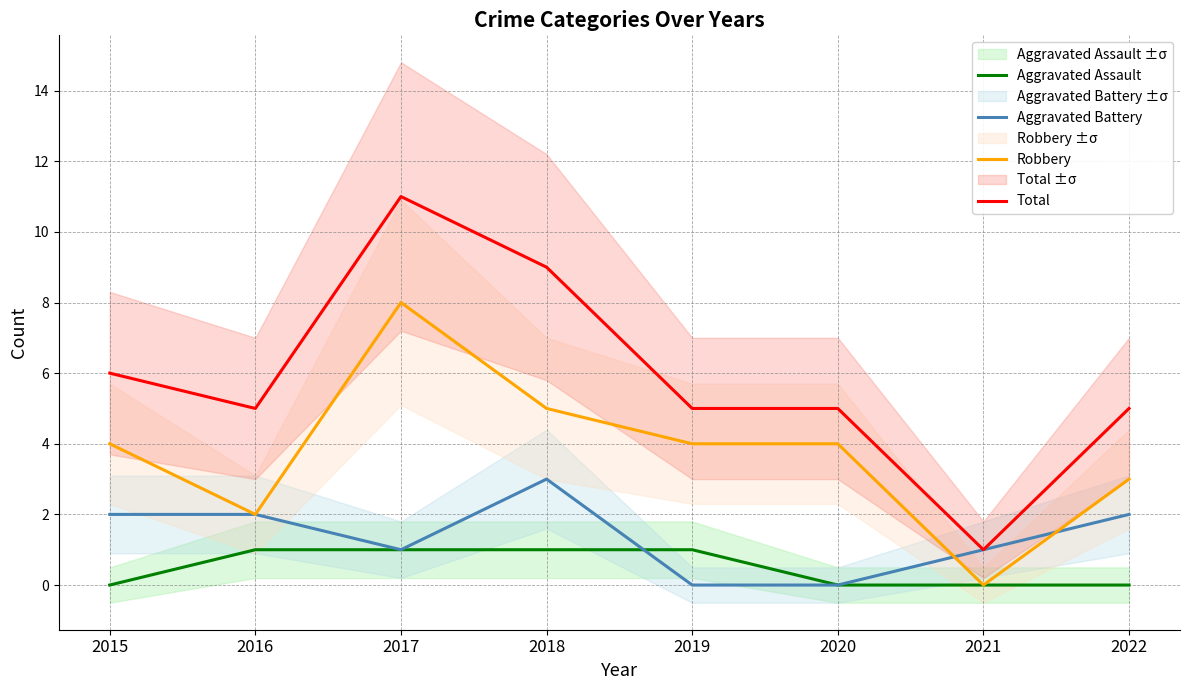

How many times do Aggravated Battery and Aggravated Assault cross each other?

1